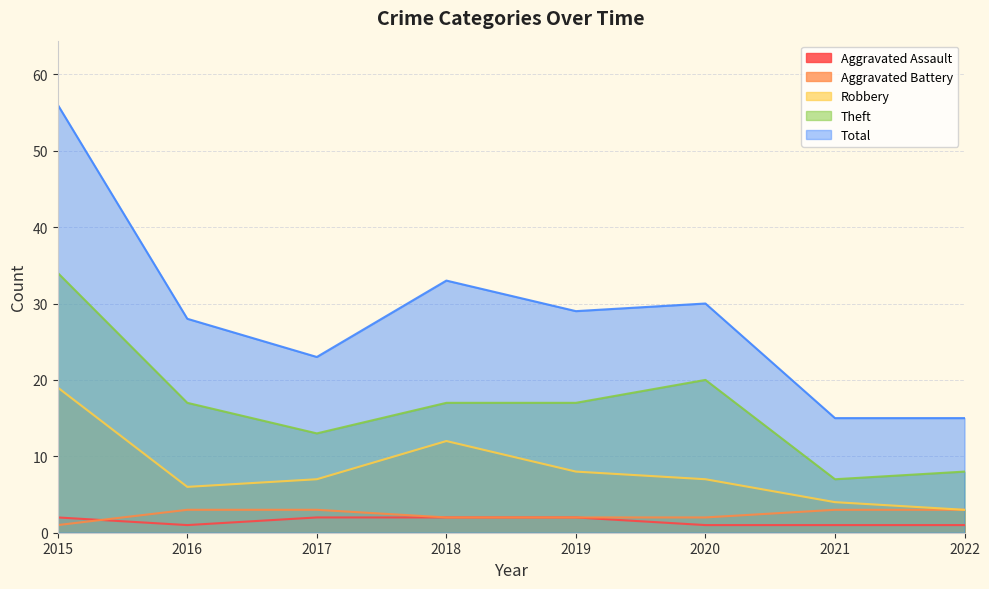

What is the difference between the Robbery values at 2017 and 2016?

1